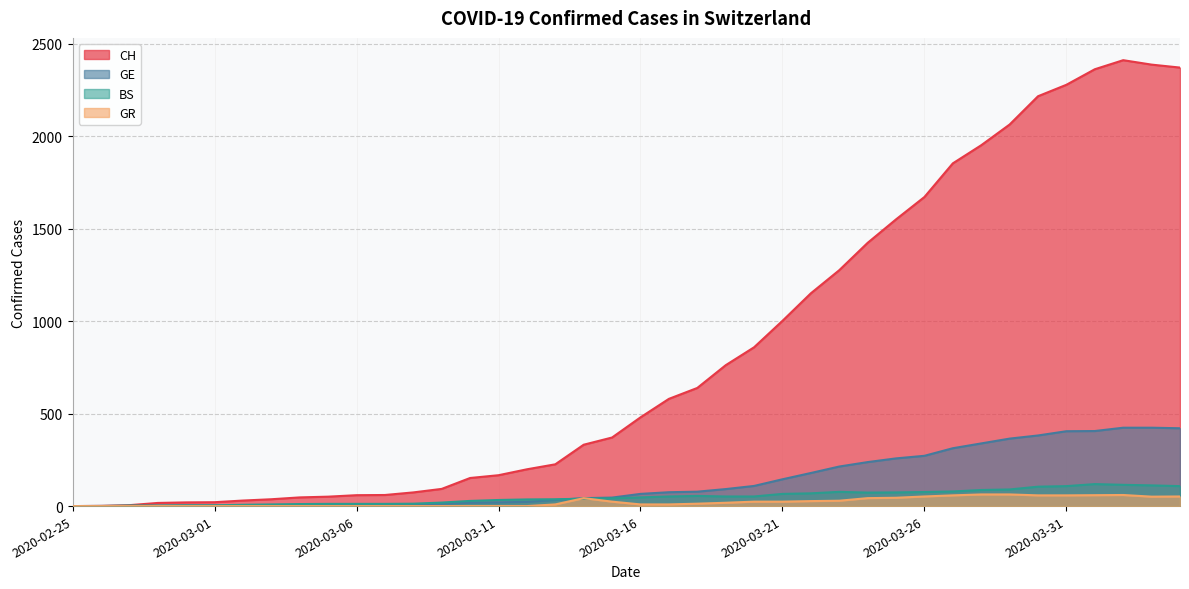

The value of GE at 2020-03-23 is 127. True or false?

False